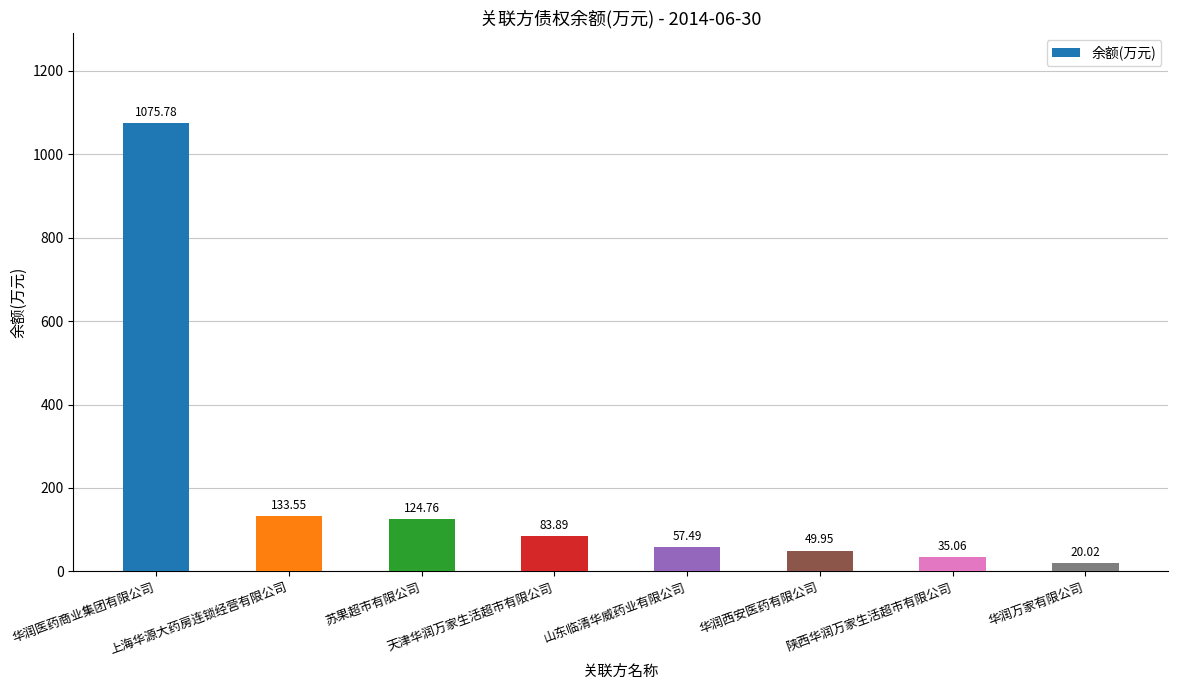

At which label is the value closest to 547?

上海华源大药房连锁经营有限公司